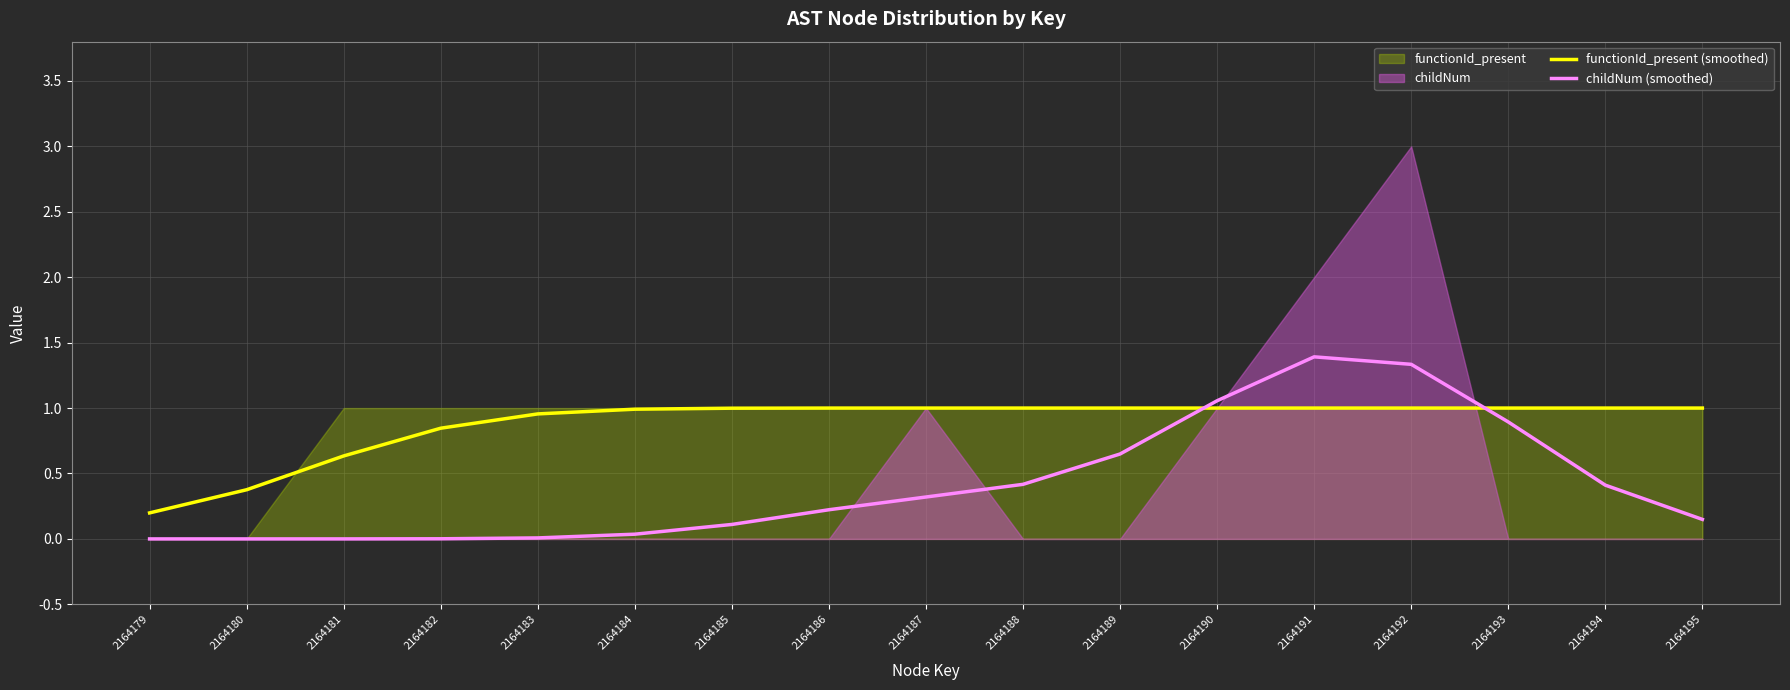

Reading left to right, what are all the values shown in this chart?

functionId_present (smoothed): 0.2	0.4	0.6	0.8	1.0	1.0	1.0	1.0	1.0	1.0	1.0	1.0	1.0	1.0	1.0	1.0	1.0
childNum (smoothed): 0.0	0.0	0.0	0.0	0.0	0.0	0.1	0.2	0.3	0.4	0.6	1.1	1.4	1.3	0.9	0.4	0.1